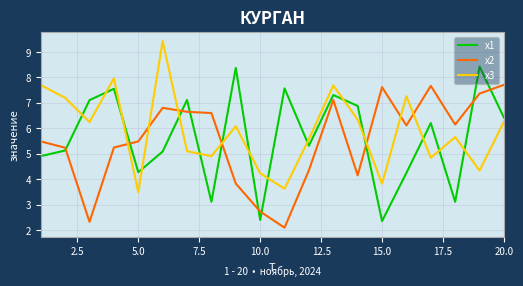

What is the difference between the maximum and minimum values in the x2 series?

5.6